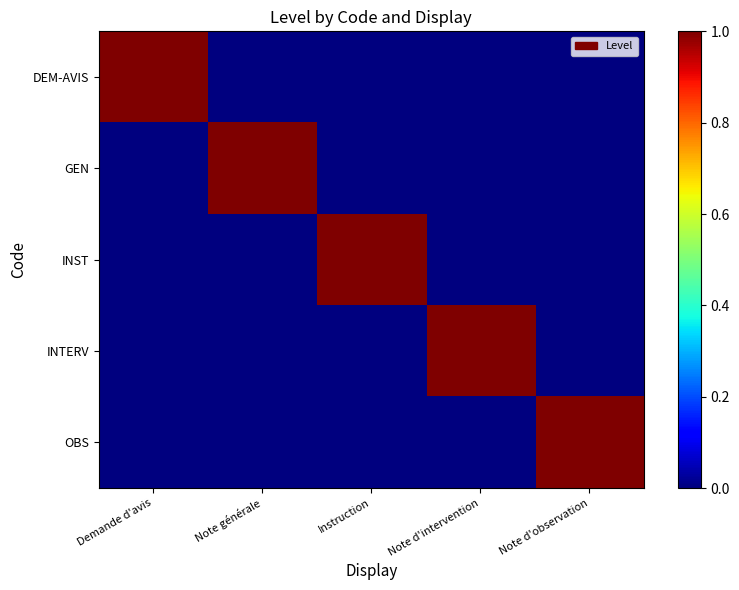

Reading left to right, what are all the values shown in this chart?

DEM-AVIS: Demande d'avis=1	Note générale=0	Instruction=0	Note d'intervention=0	Note d'observation=0
GEN: Demande d'avis=0	Note générale=1	Instruction=0	Note d'intervention=0	Note d'observation=0
INST: Demande d'avis=0	Note générale=0	Instruction=1	Note d'intervention=0	Note d'observation=0
INTERV: Demande d'avis=0	Note générale=0	Instruction=0	Note d'intervention=1	Note d'observation=0
OBS: Demande d'avis=0	Note générale=0	Instruction=0	Note d'intervention=0	Note d'observation=1